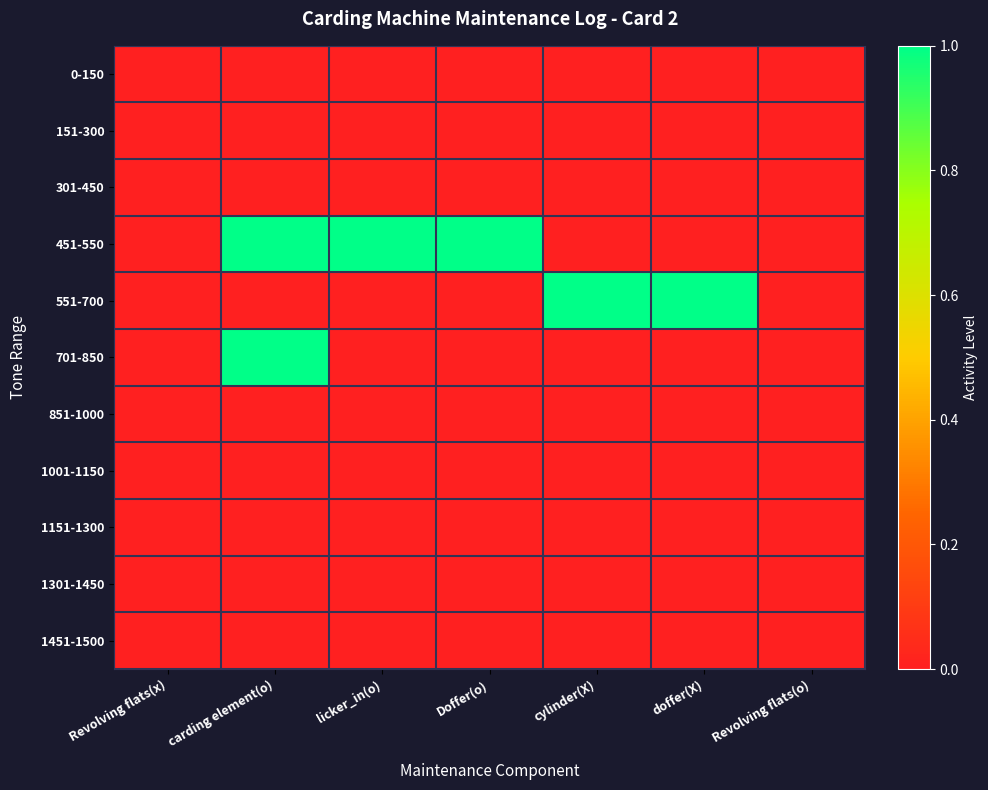

Reading left to right, transcribe all the data shown in this chart.

0-150: Revolving flats(x)=0	carding element(o)=0	licker_in(o)=0	Doffer(o)=0	cylinder(X)=0	doffer(X)=0	Revolving flats(o)=0
151-300: Revolving flats(x)=0	carding element(o)=0	licker_in(o)=0	Doffer(o)=0	cylinder(X)=0	doffer(X)=0	Revolving flats(o)=0
301-450: Revolving flats(x)=0	carding element(o)=0	licker_in(o)=0	Doffer(o)=0	cylinder(X)=0	doffer(X)=0	Revolving flats(o)=0
451-550: Revolving flats(x)=0	carding element(o)=1	licker_in(o)=1	Doffer(o)=1	cylinder(X)=0	doffer(X)=0	Revolving flats(o)=0
551-700: Revolving flats(x)=0	carding element(o)=0	licker_in(o)=0	Doffer(o)=0	cylinder(X)=1	doffer(X)=1	Revolving flats(o)=0
701-850: Revolving flats(x)=0	carding element(o)=1	licker_in(o)=0	Doffer(o)=0	cylinder(X)=0	doffer(X)=0	Revolving flats(o)=0
851-1000: Revolving flats(x)=0	carding element(o)=0	licker_in(o)=0	Doffer(o)=0	cylinder(X)=0	doffer(X)=0	Revolving flats(o)=0
1001-1150: Revolving flats(x)=0	carding element(o)=0	licker_in(o)=0	Doffer(o)=0	cylinder(X)=0	doffer(X)=0	Revolving flats(o)=0
1151-1300: Revolving flats(x)=0	carding element(o)=0	licker_in(o)=0	Doffer(o)=0	cylinder(X)=0	doffer(X)=0	Revolving flats(o)=0
1301-1450: Revolving flats(x)=0	carding element(o)=0	licker_in(o)=0	Doffer(o)=0	cylinder(X)=0	doffer(X)=0	Revolving flats(o)=0
1451-1500: Revolving flats(x)=0	carding element(o)=0	licker_in(o)=0	Doffer(o)=0	cylinder(X)=0	doffer(X)=0	Revolving flats(o)=0